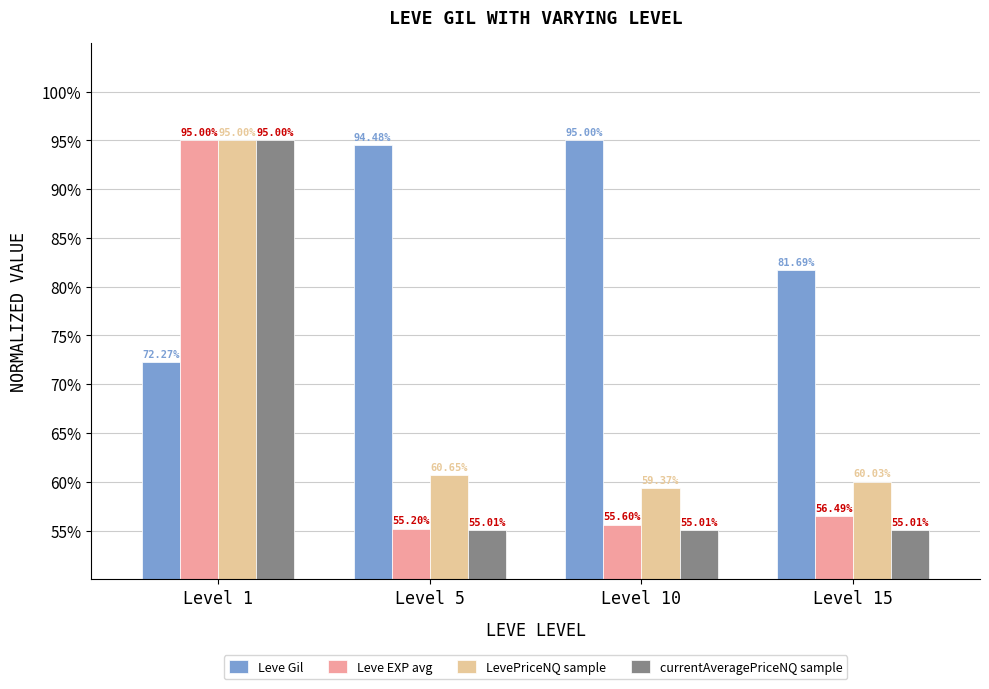

What is the difference between the maximum and minimum values in the Leve EXP avg series?

39.8